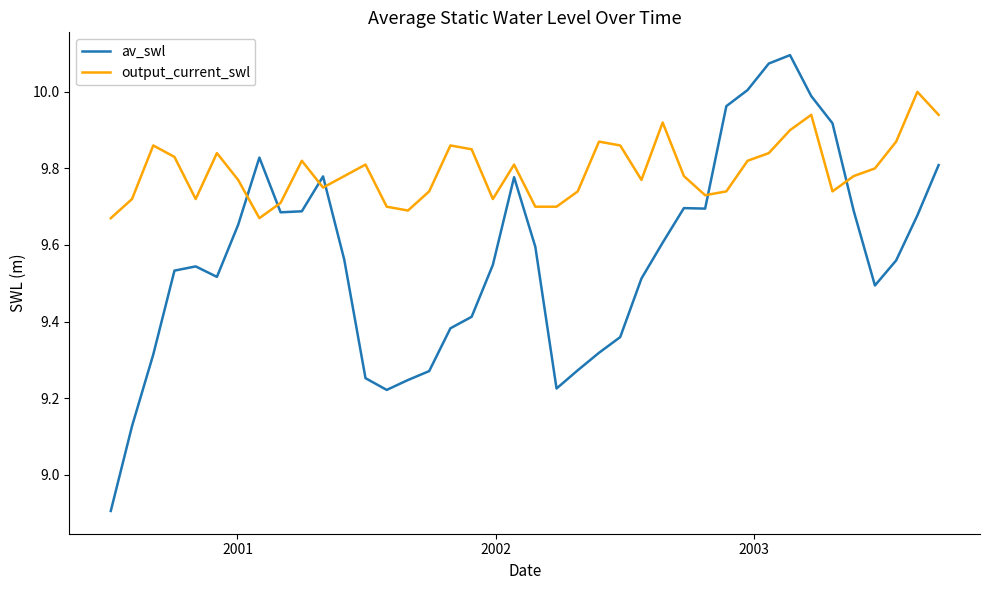

How many series are shown in this chart?

2